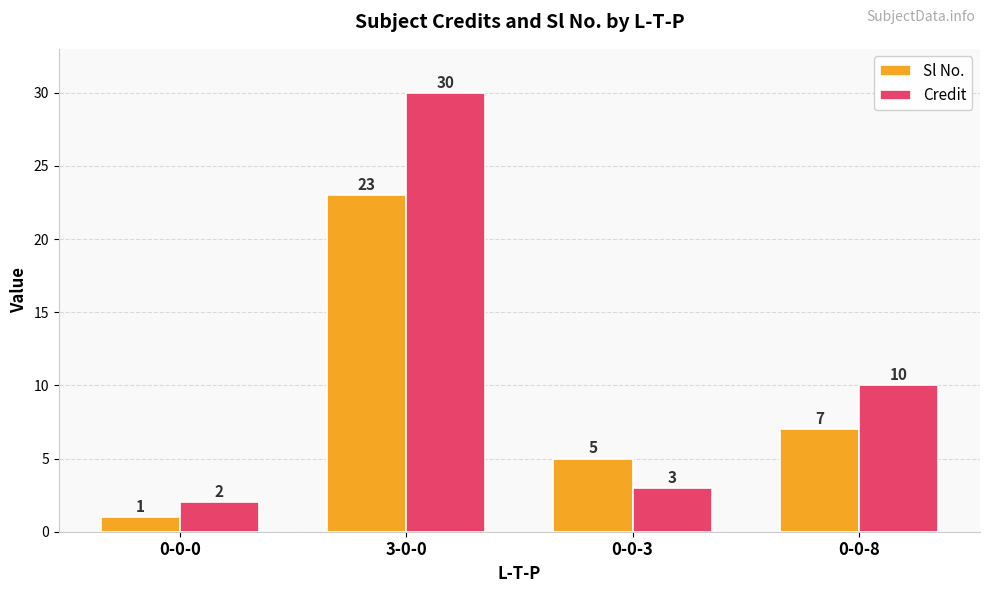

How many groups of bars are there?

4